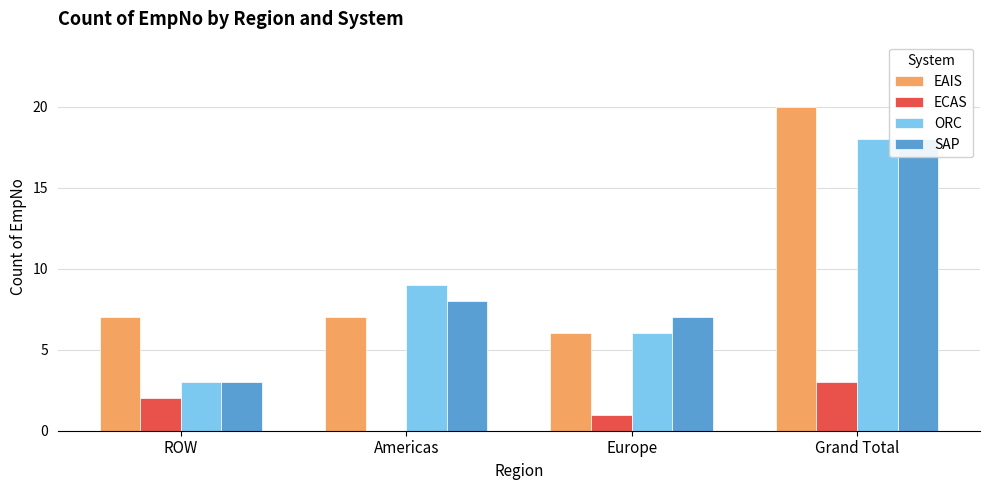

What is the total value across all series at ROW?

15